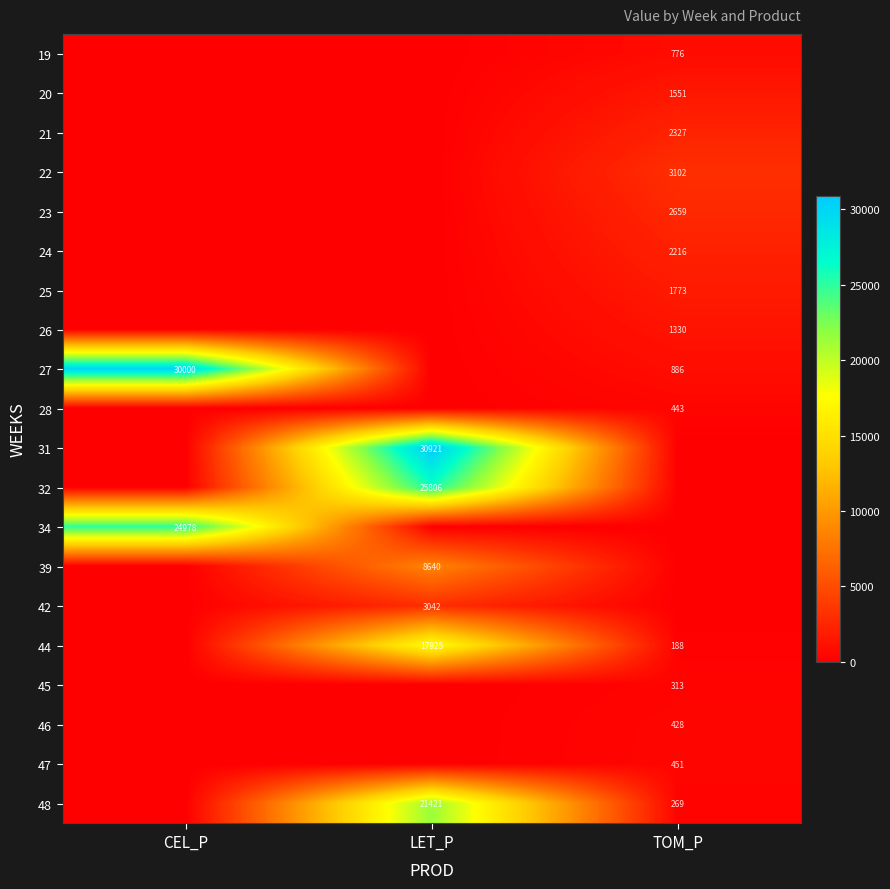

Is the value of 28 at TOM_P greater than the value of 44 at LET_P?

No